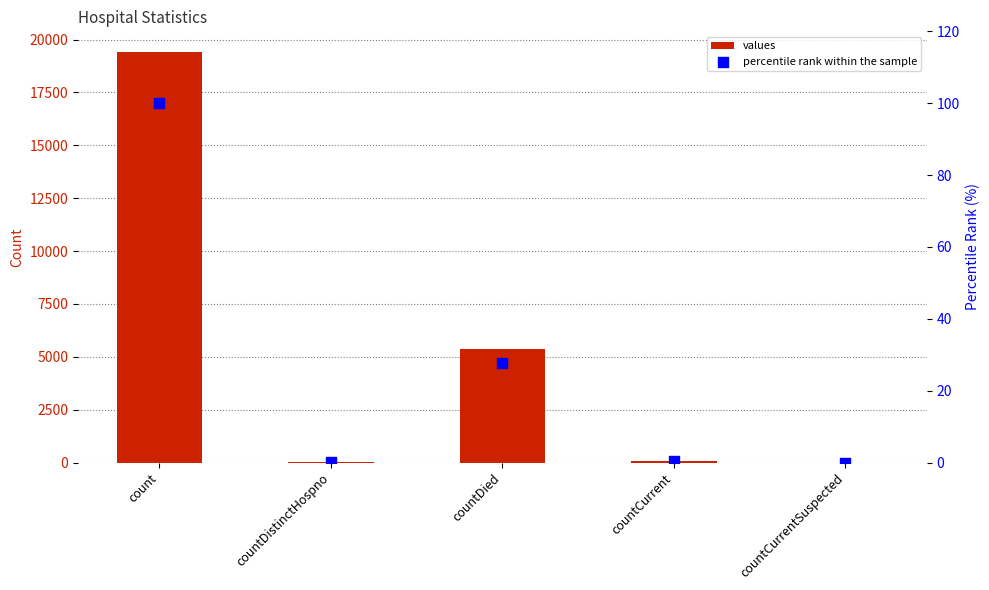

Which series reaches the minimum Y coordinate?

values